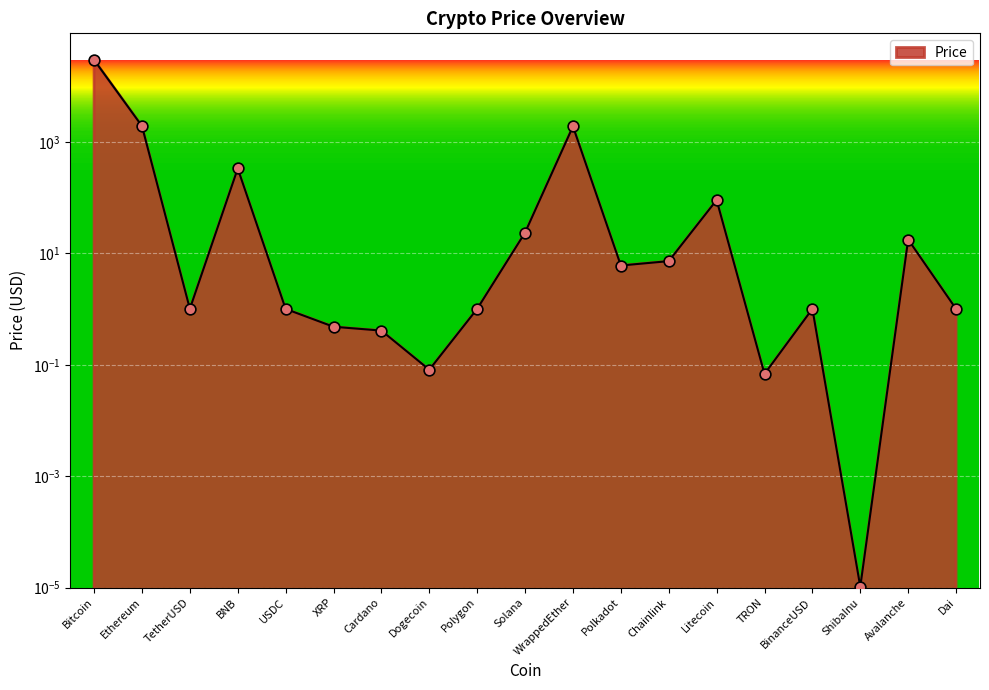

Approximately how many times larger is the value at TetherUSD compared to Chainlink?

0.1